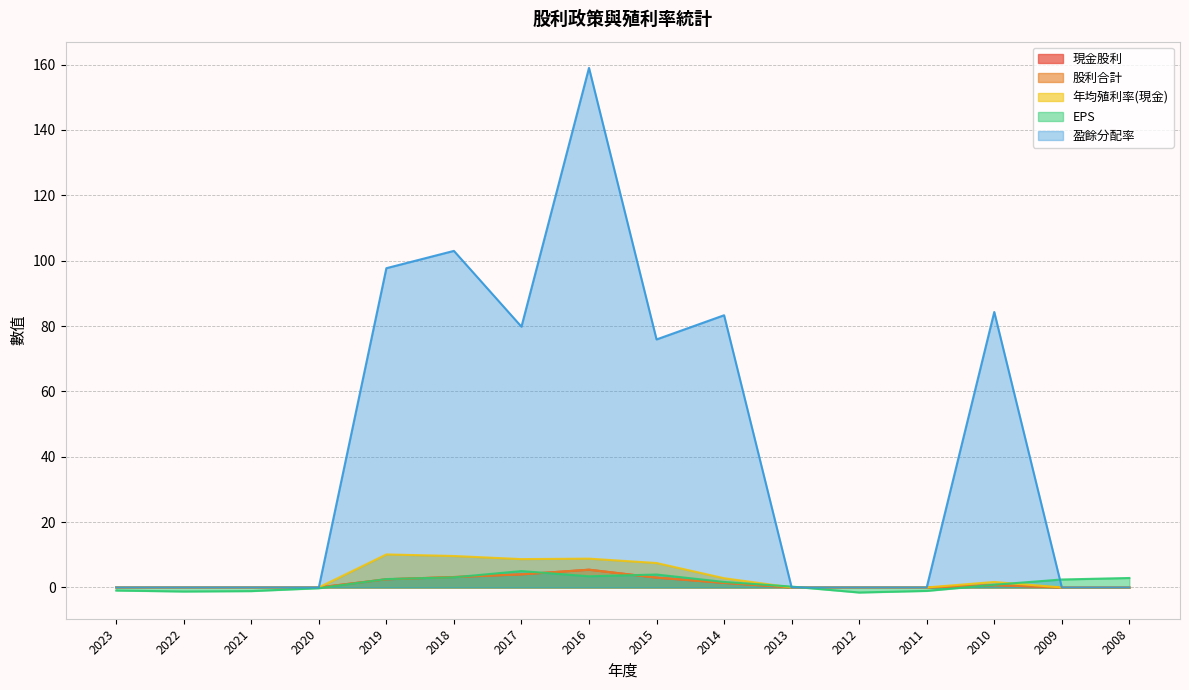

Reading left to right, extract all data points from this chart.

現金股利: 0.0	0.0	0.0	0.0	2.5	3.2	4.0	5.4	3.0	1.4	0.0	0.0	0.0	0.7	0.0	0.0
股利合計: 0.0	0.0	0.0	0.0	2.5	3.2	4.0	5.4	3.0	1.4	0.0	0.0	0.0	0.7	0.0	0.0
年均殖利率(現金): 0.0	0.0	0.0	0.0	10.1	9.6	8.7	8.8	7.5	2.8	0.0	0.0	0.0	1.7	0.0	0.0
EPS: -0.9	-1.2	-1.1	-0.2	2.6	3.1	5.0	3.4	4.0	1.7	0.3	-1.6	-1.1	0.8	2.4	2.9
盈餘分配率: 0.0	0.0	0.0	0.0	97.7	103.0	79.8	159.0	75.9	83.3	0.0	0.0	0.0	84.3	0.0	0.0